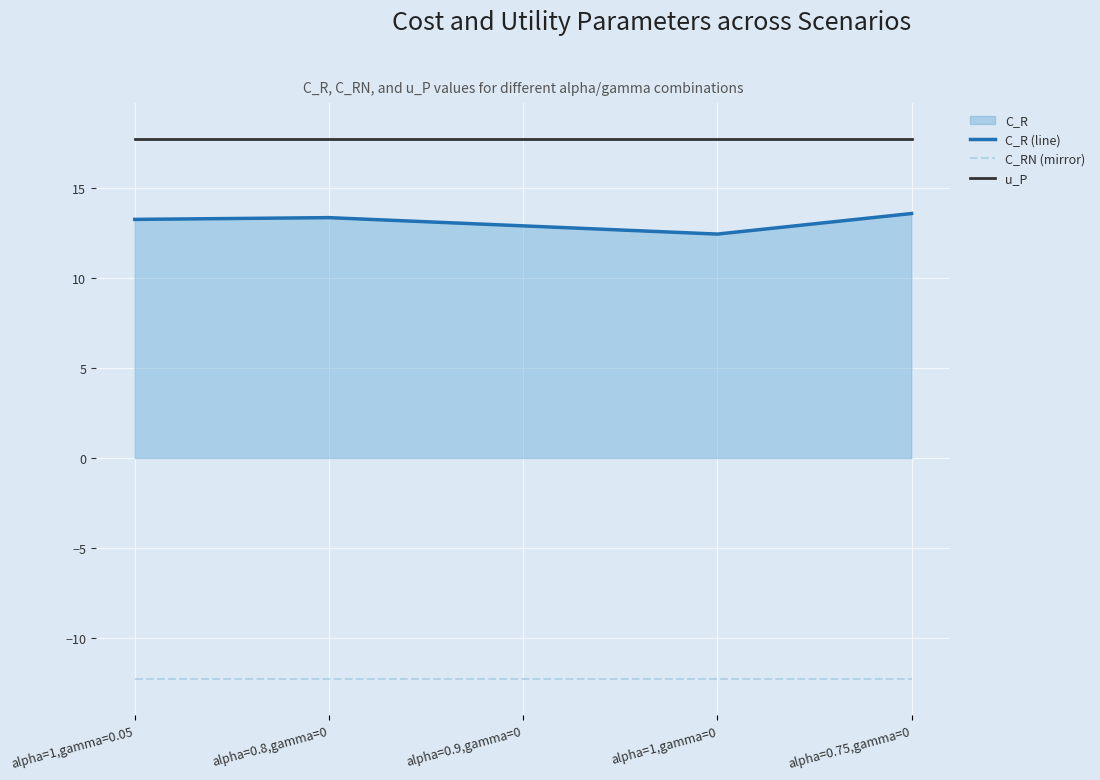

True or false: C_R (line) and C_RN (mirror) intersect in this chart.

False